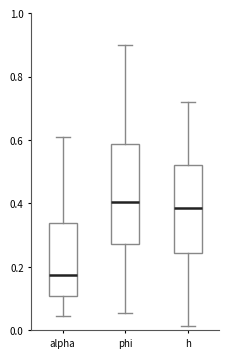

Which box has the highest median line?

phi